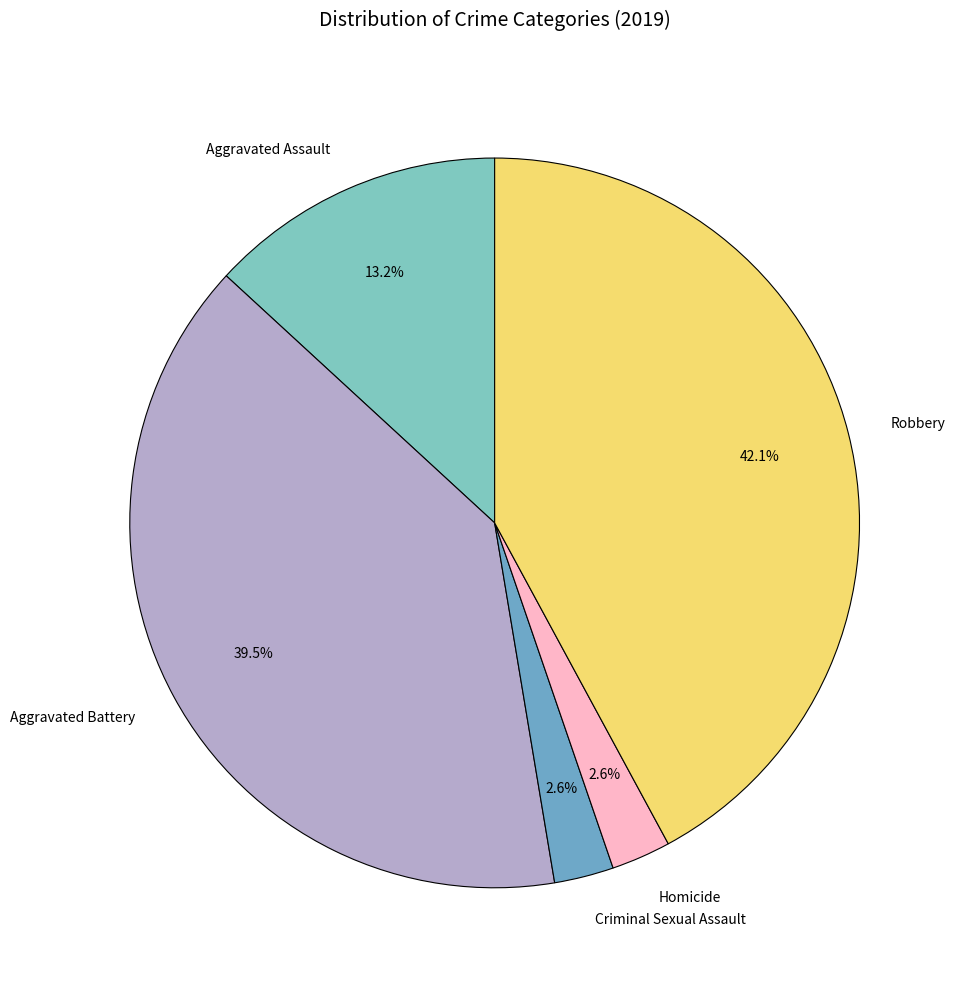

True or false: Robbery accounts for 42% of the total.

True